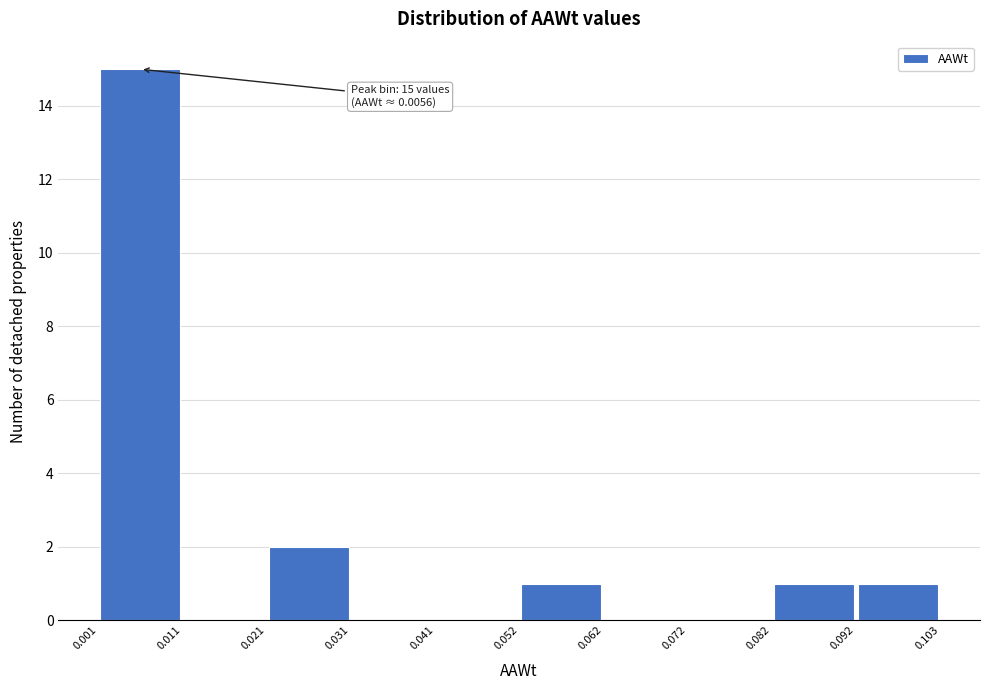

Over which range of the x-axis is the bar tallest?

0.001 to 0.011